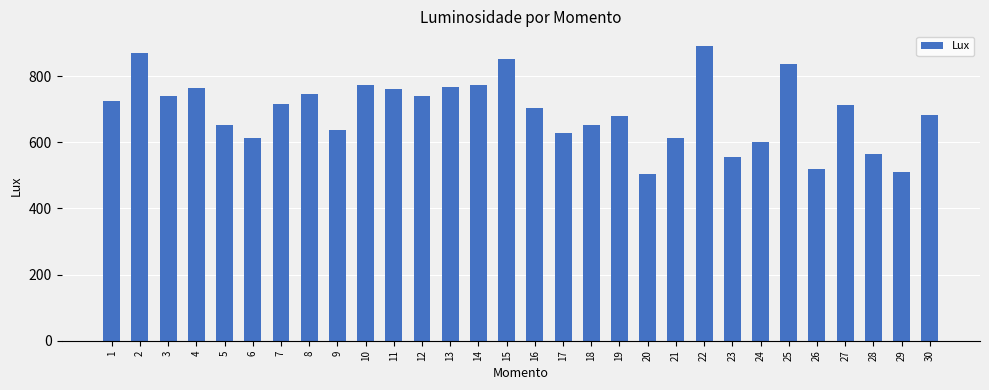

What is the change in value from 12 to 26?

-222